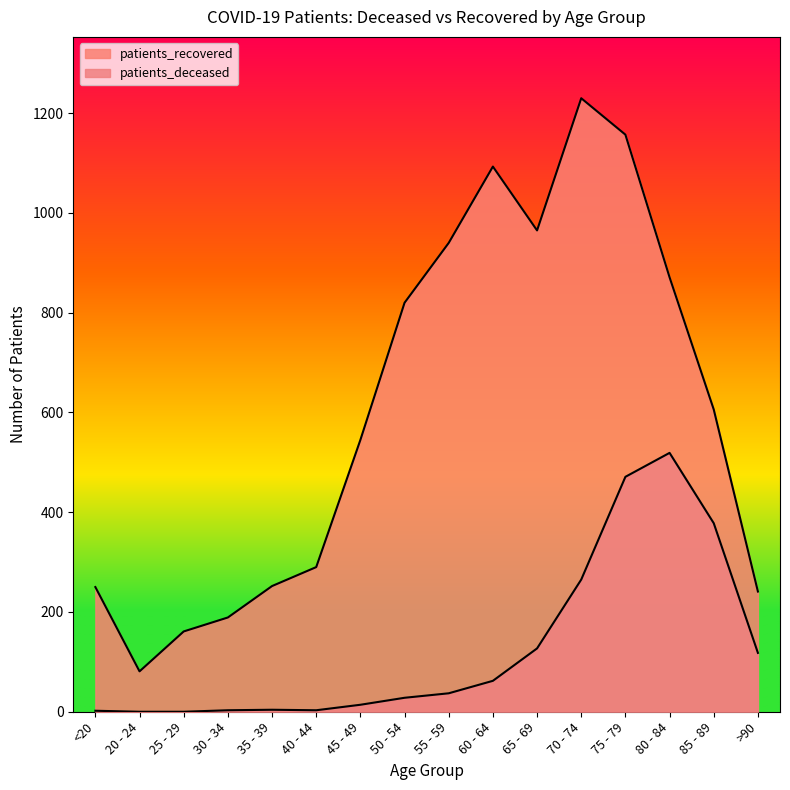

True or false: patients_recovered has a value of 820 at 50 - 54.

True